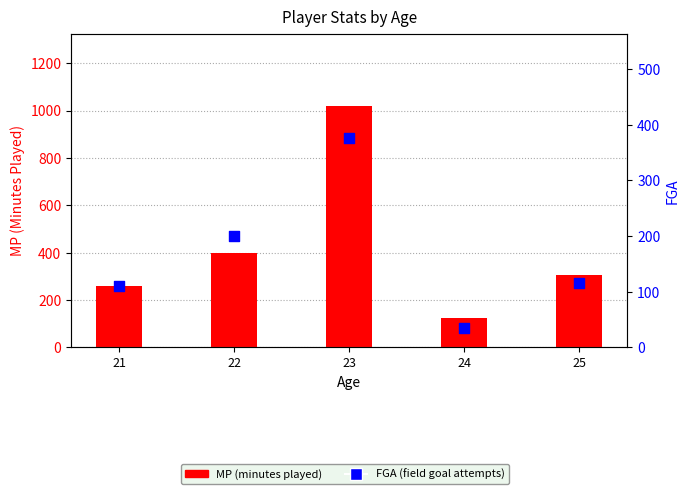

Which series contains the lowest Y value?

FGA